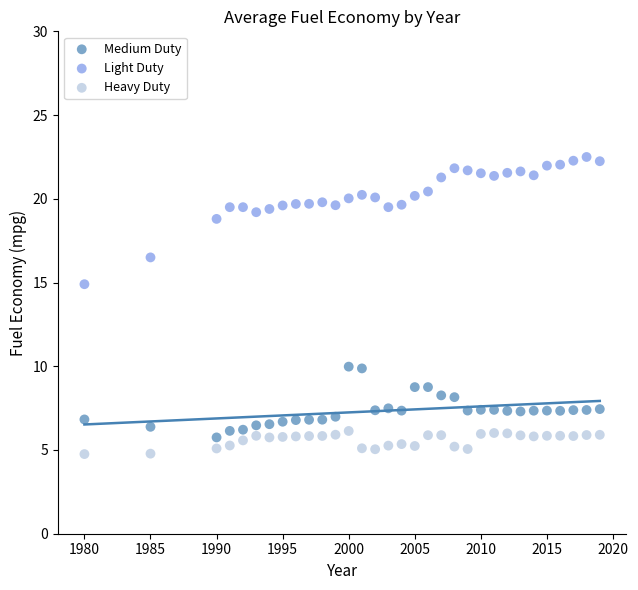

Which series contains the highest Y value?

Light Duty